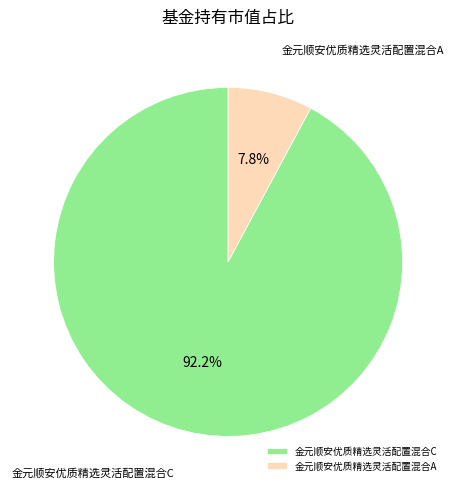

To the nearest percent, what is the combined percentage of 金元顺安优质精选灵活配置混合A and 金元顺安优质精选灵活配置混合C?

100%